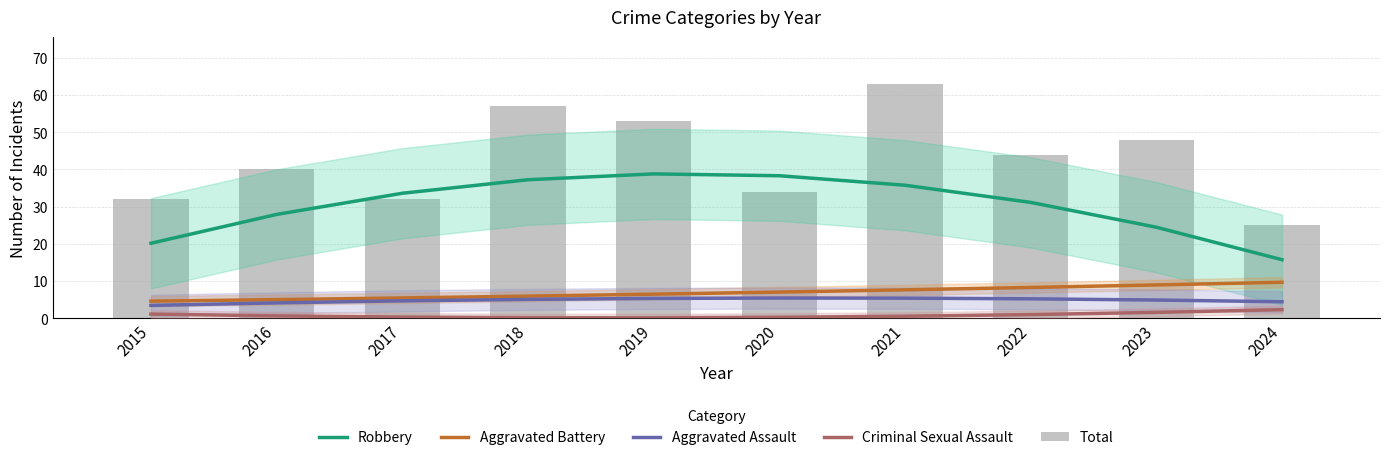

What are all the series names shown in the legend?

Robbery, Aggravated Battery, Aggravated Assault, Criminal Sexual Assault, Total